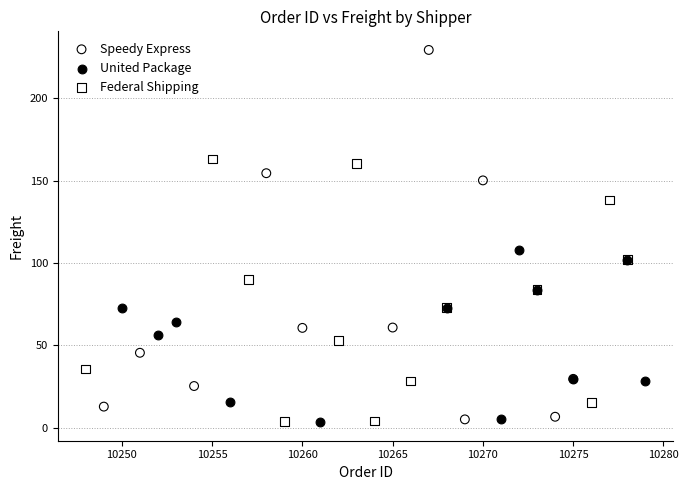

Which series has the widest spread of Y values?

Speedy Express